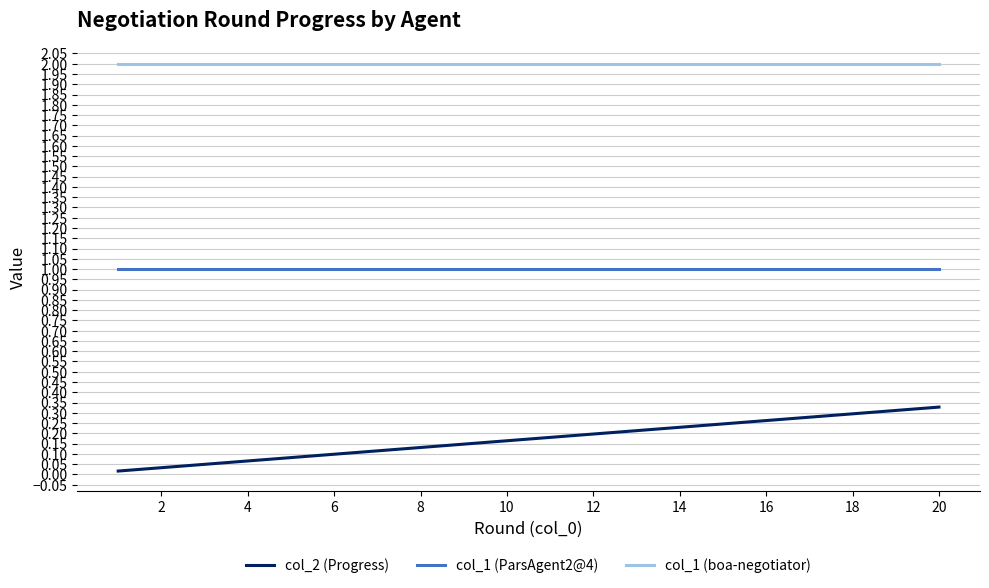

True or false: col_1 (boa-negotiator) and col_2 (Progress) intersect in this chart.

False